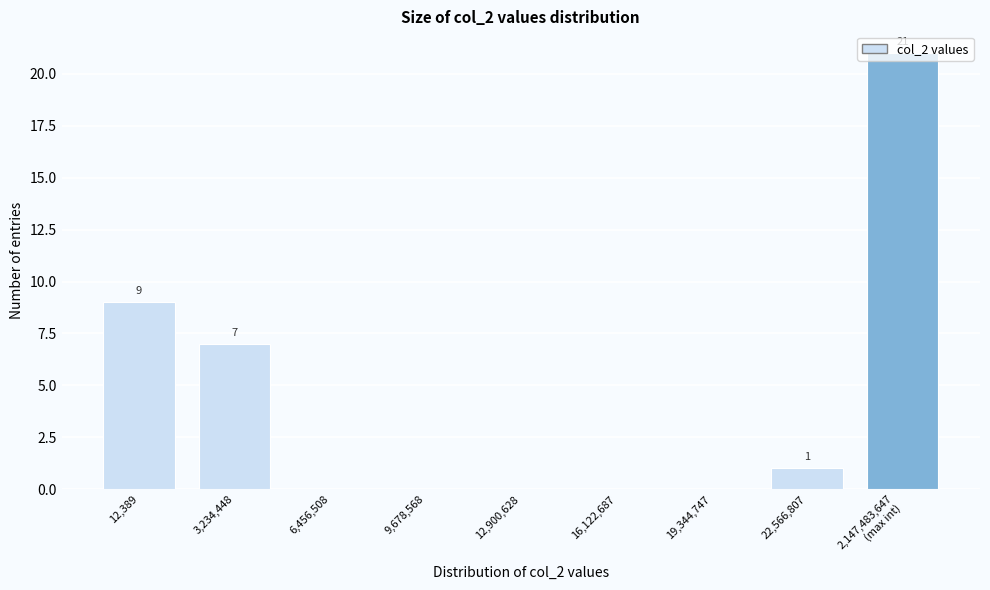

True or false: the data shows 9 at 12,389.

True